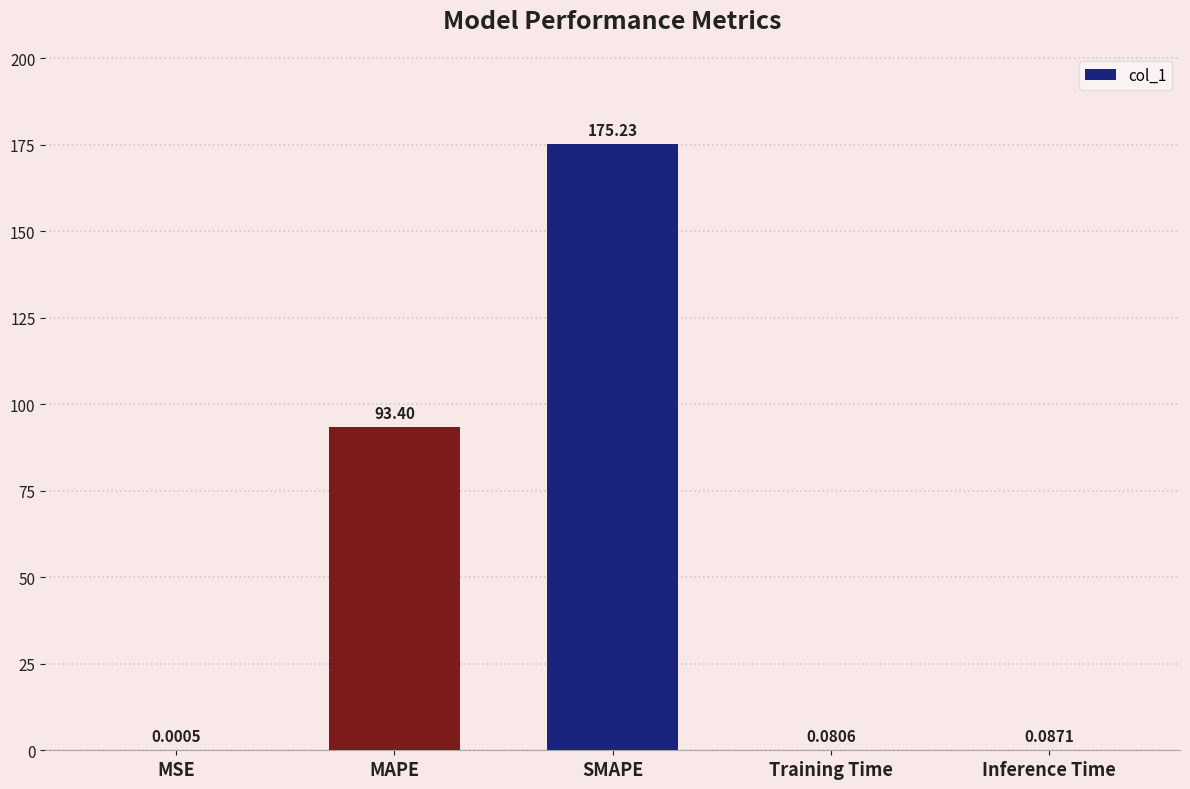

Which label corresponds to the largest value in the chart?

SMAPE